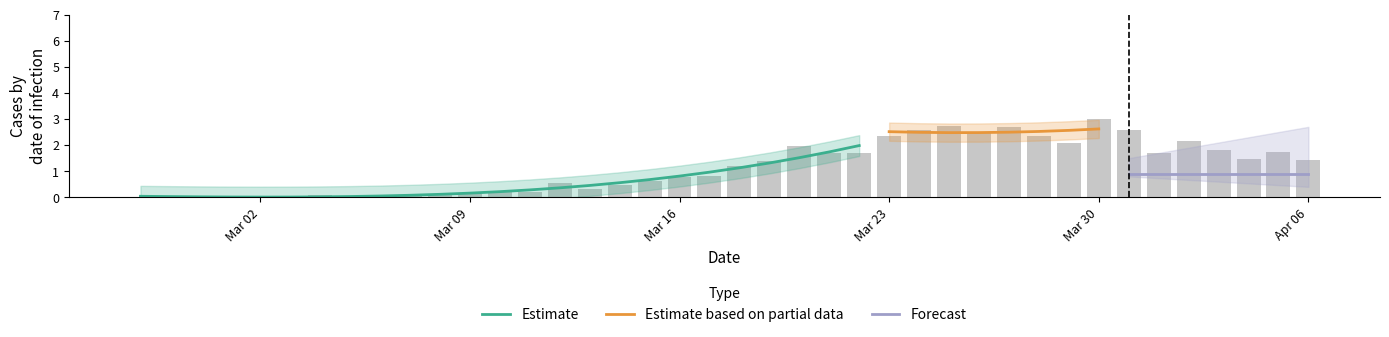

At which category does the chart reach its minimum across all series?

2020-02-28